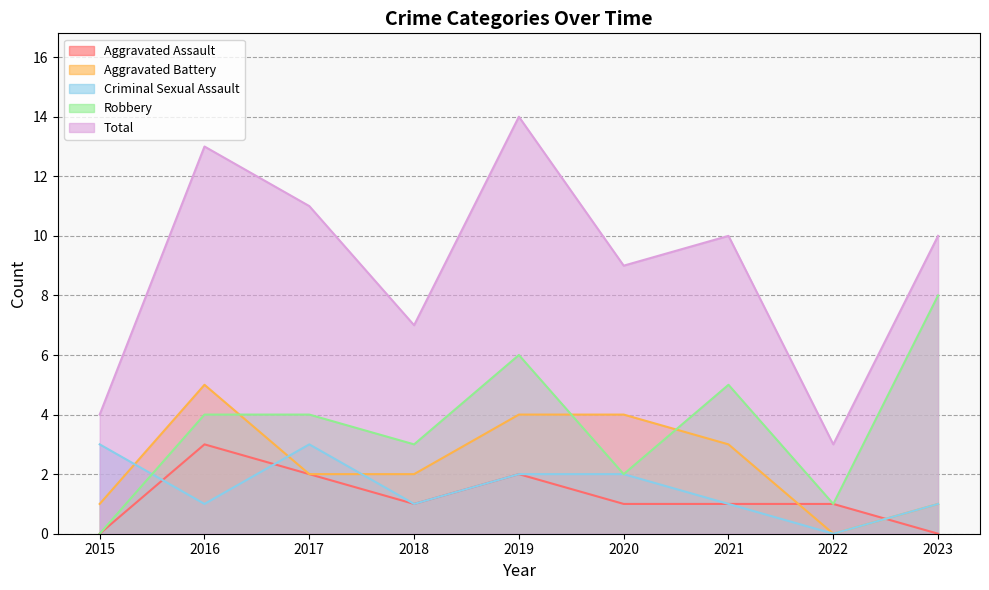

How many interior local peaks does the Aggravated Assault series have?

2